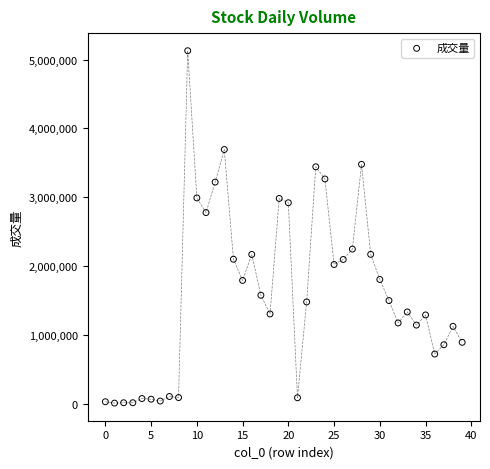

What is the range of Y values (max minus min)?

5119746